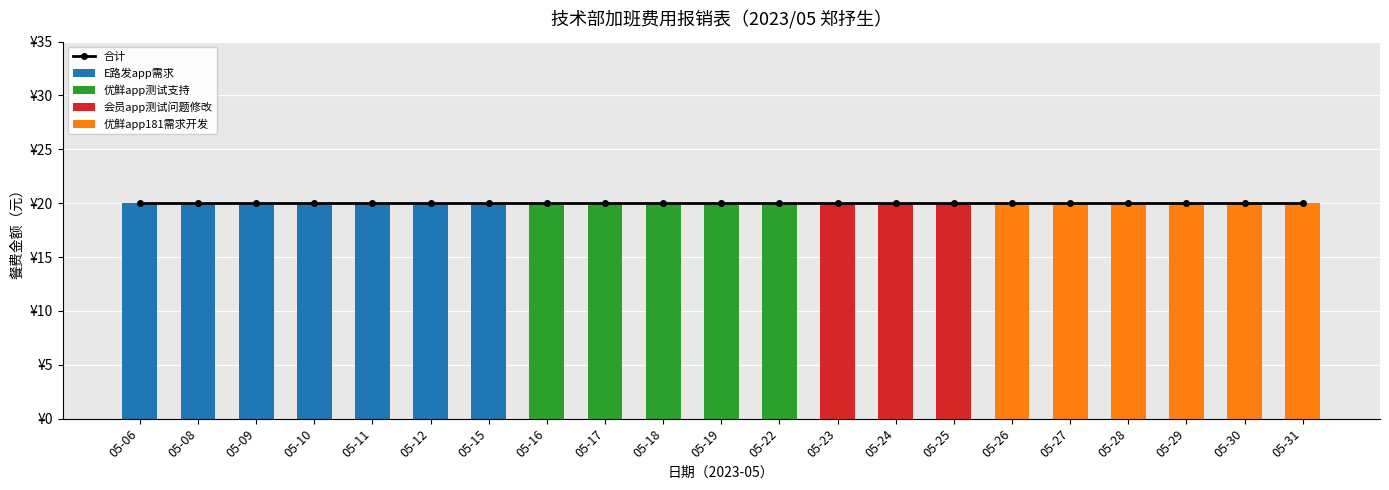

What is the difference between the highest and lowest values at 05-30?

20